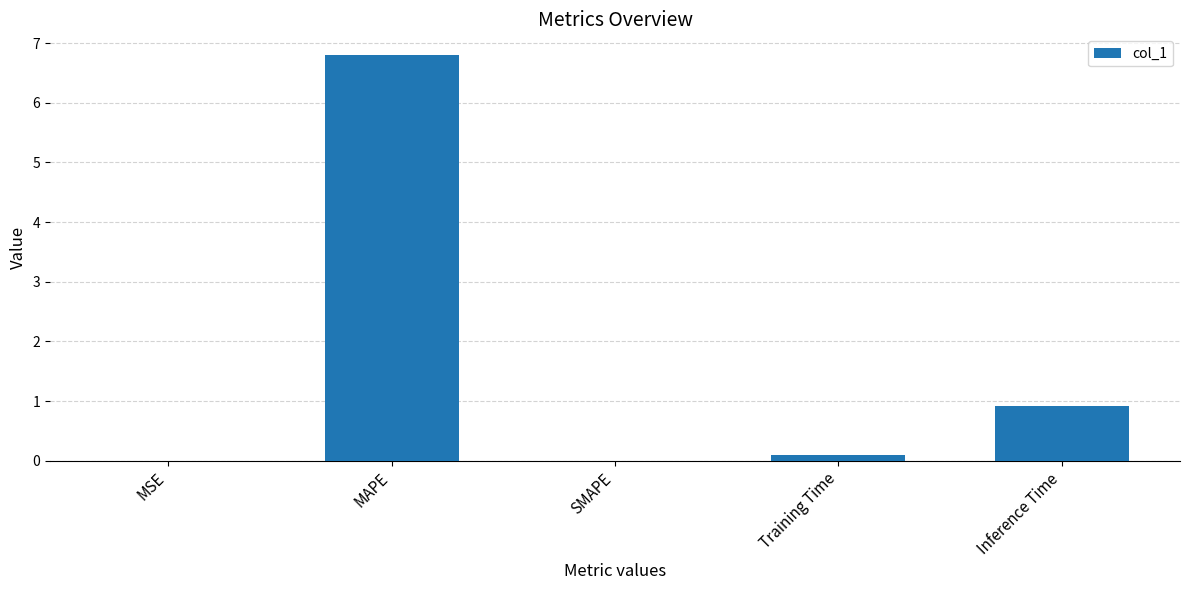

What is the change in value from MSE to Inference Time?

+0.9